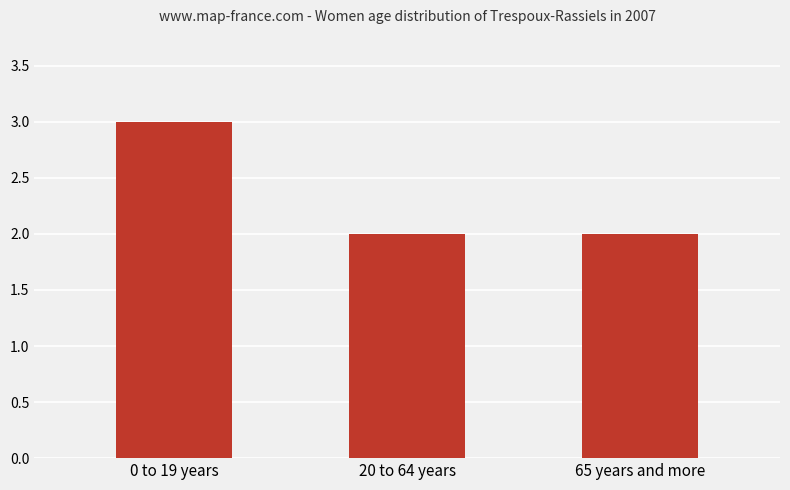

At which category does the chart reach its peak across all series?

0 to 19 years